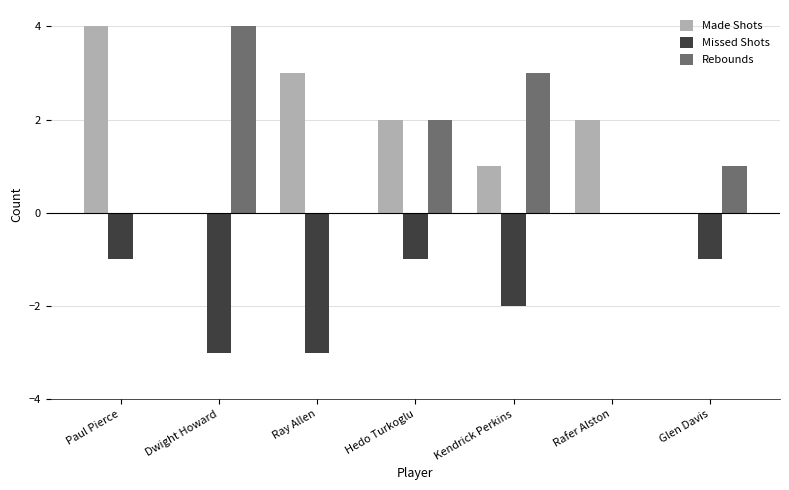

What is the maximum value for Rebounds?

4